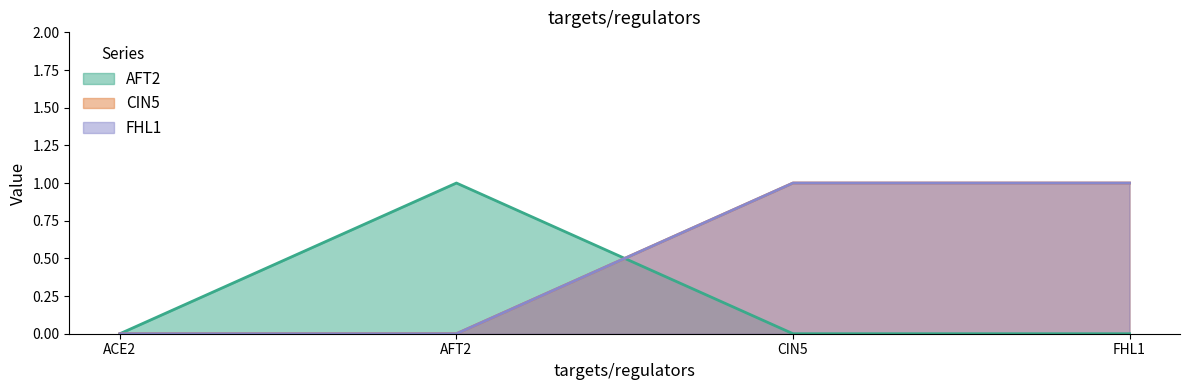

Reading left to right, what are all the values shown in this chart?

AFT2: ACE2=0	AFT2=1	CIN5=0	FHL1=0
CIN5: ACE2=0	AFT2=0	CIN5=1	FHL1=1
FHL1: ACE2=0	AFT2=0	CIN5=1	FHL1=1